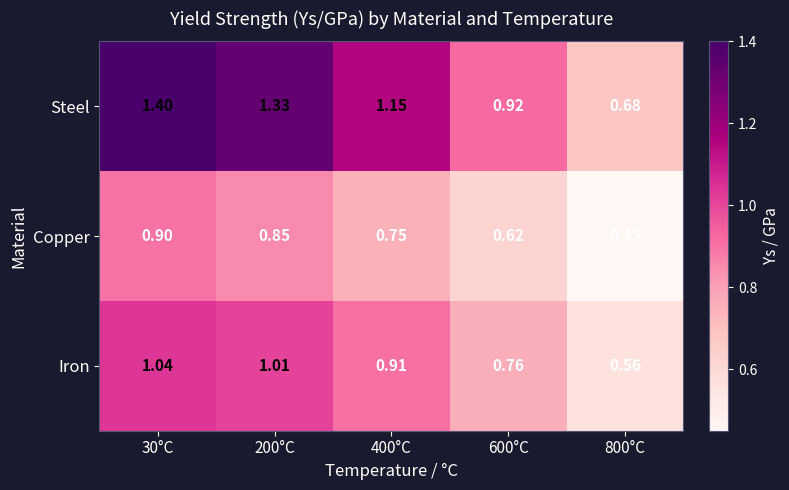

Which series has the largest range (max minus min)?

Steel